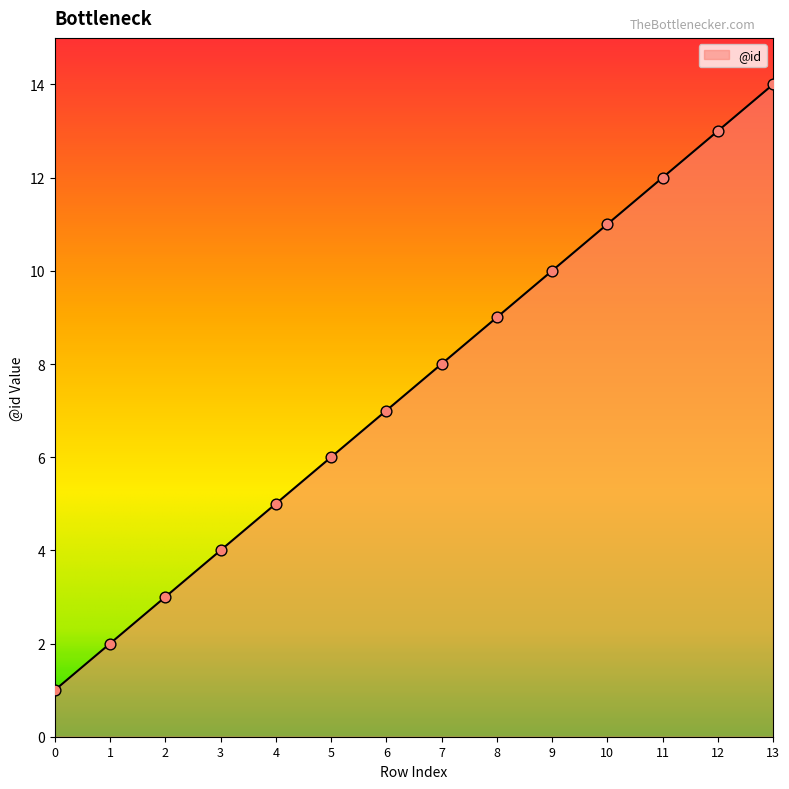

Between 6 and 4, which is larger?

6